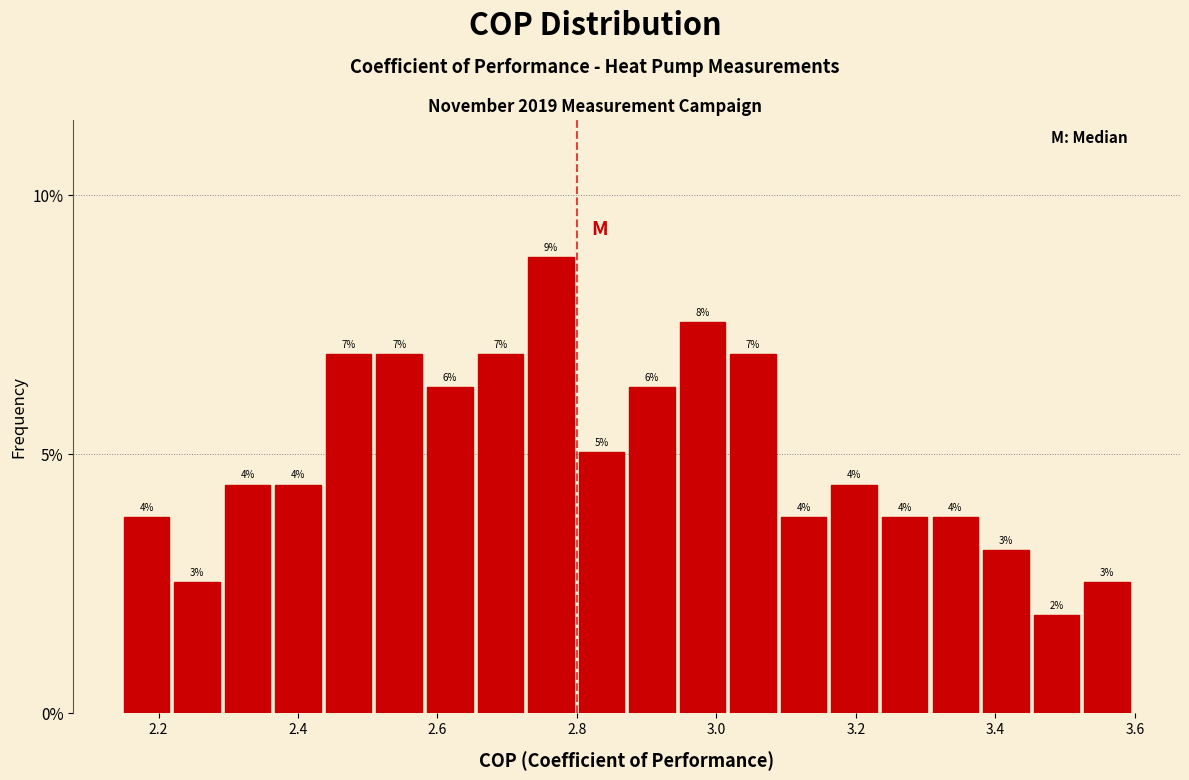

Read against the x-axis, roughly where is the centre of the tallest bar?

2.76